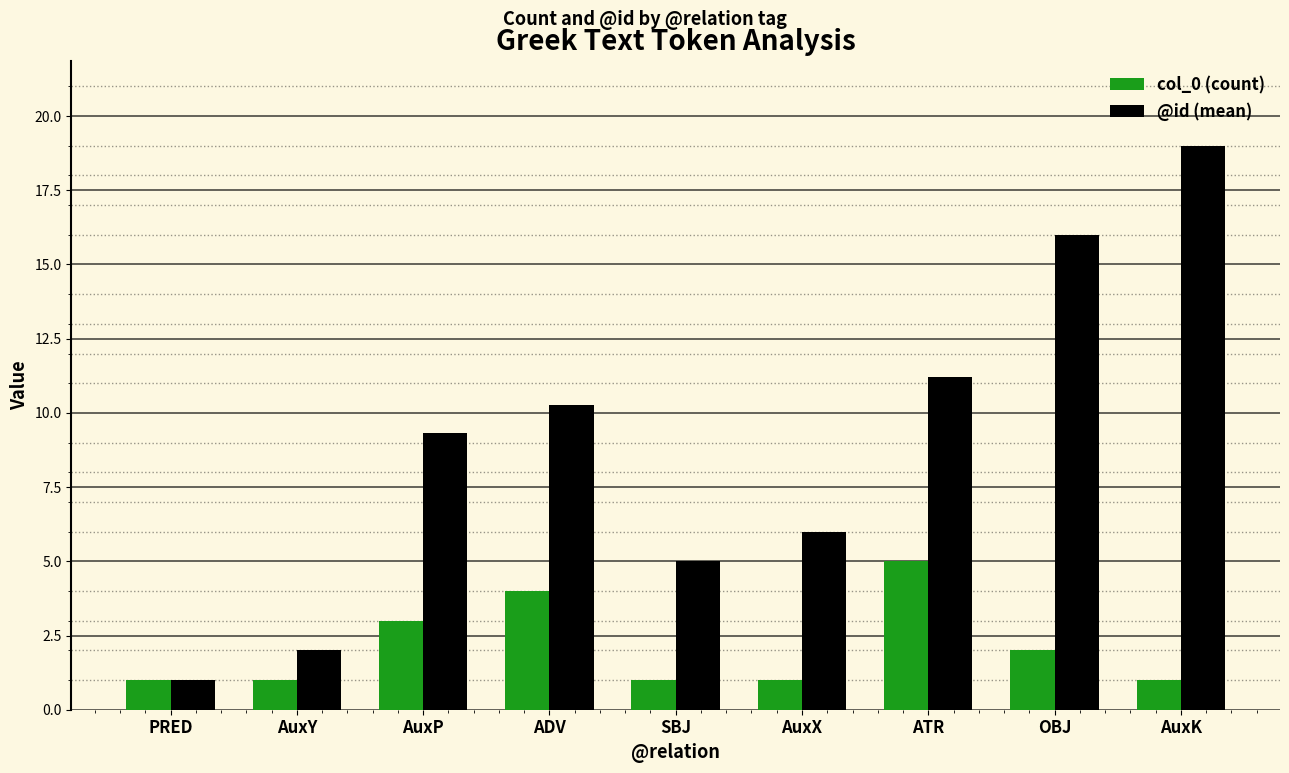

Which category has the highest value in the col_0 (count) series?

ATR